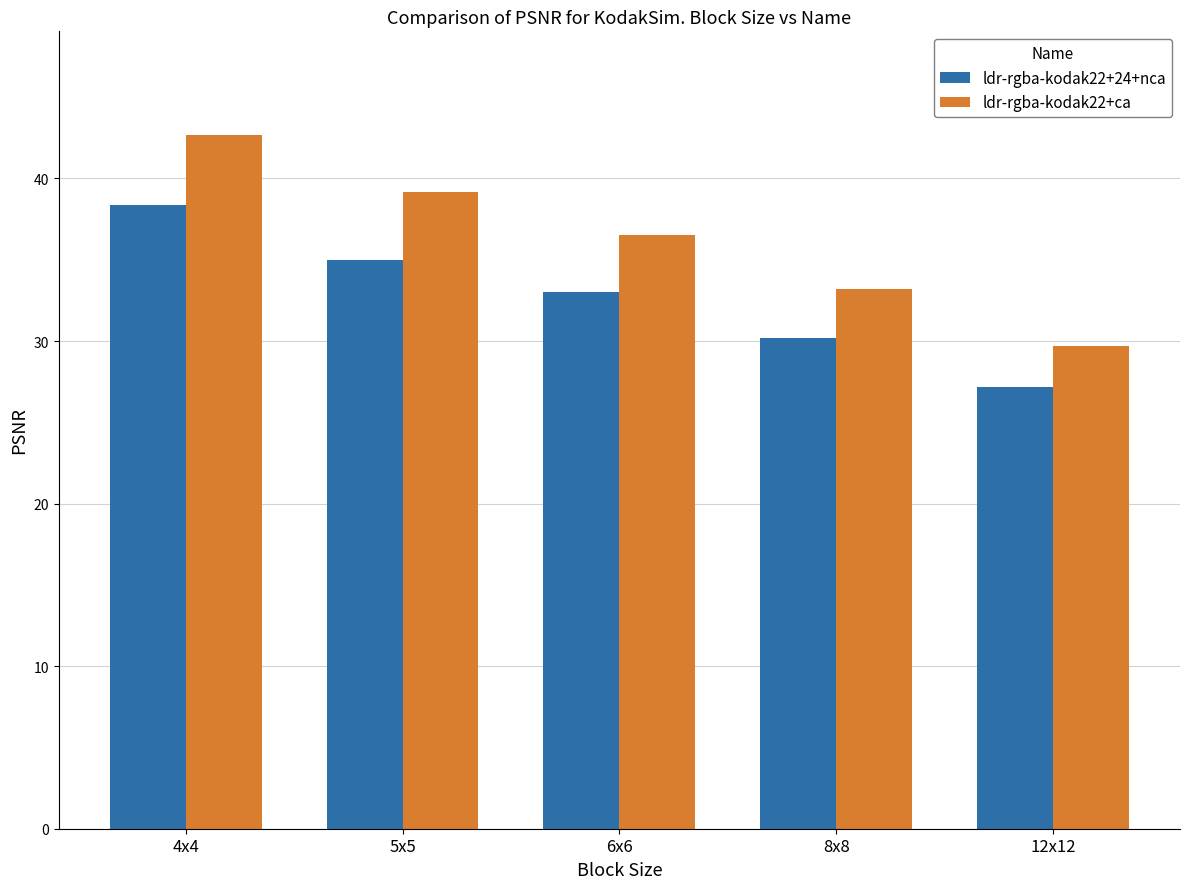

Does the chart contain any negative values?

No